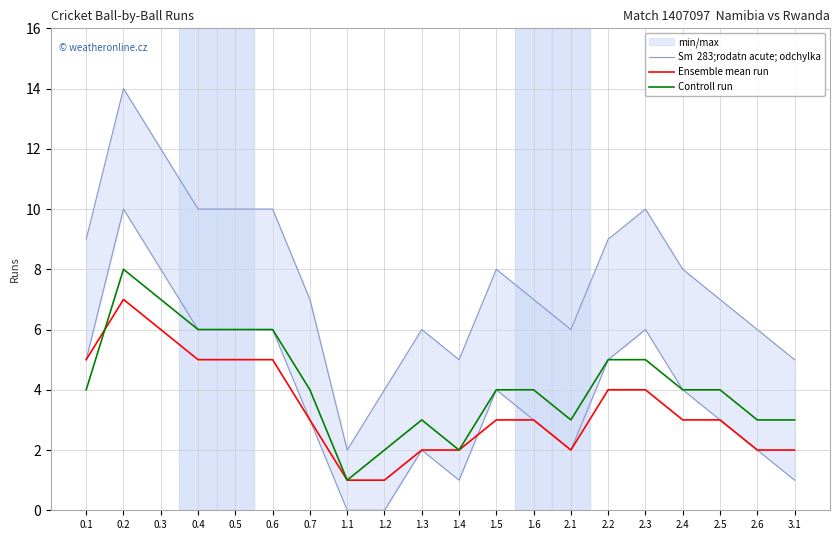

What is the total value across all series at 1.3?

11